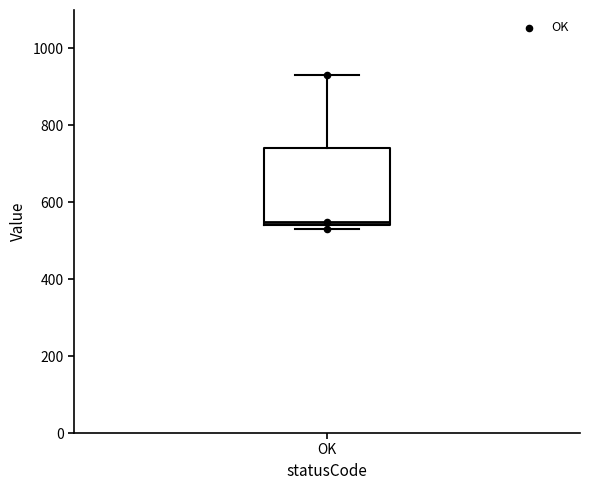

Read this box plot against the y-axis: the position of the median line, the range covered by the box, and the ends of both whiskers. The values are not printed on the chart, so give them approximately, as read against the axis.

median 560, box 540 to 740, whiskers 540 (just below the box's lower edge) to 940